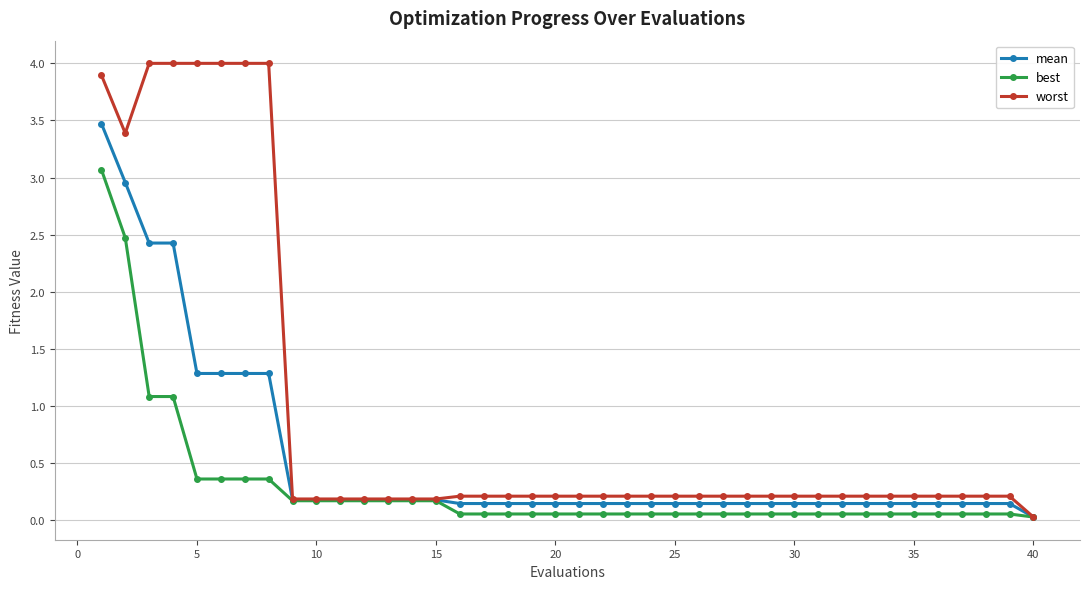

What is the highest value of the best series?

3.1